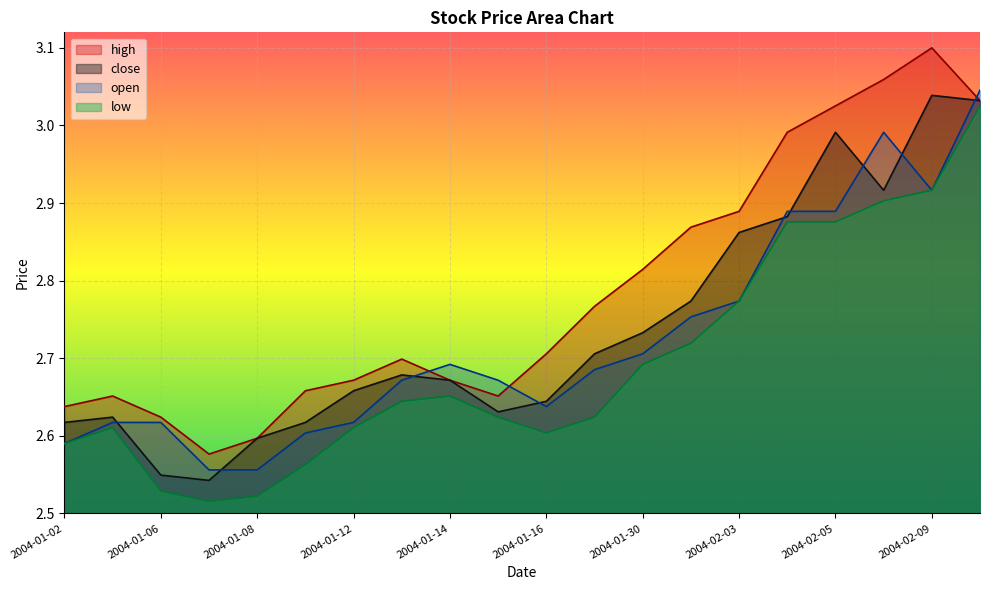

What is the difference between the maximum and minimum values in the close series?

0.5